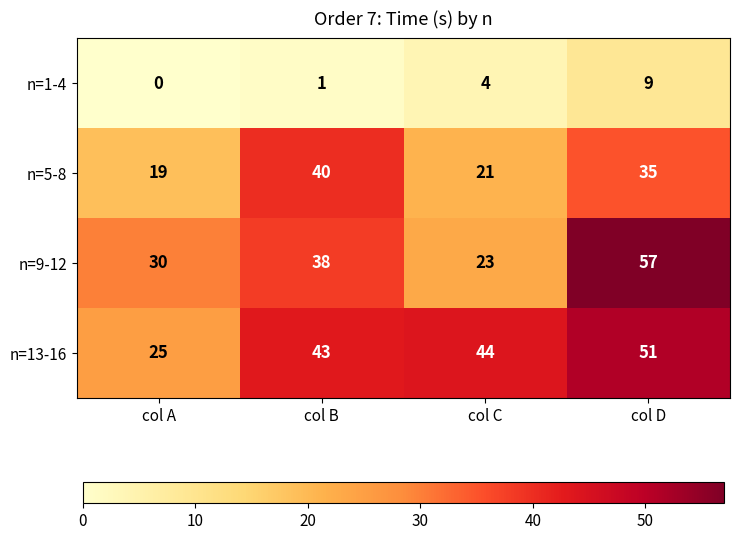

Which label corresponds to the largest value in the chart?

col D